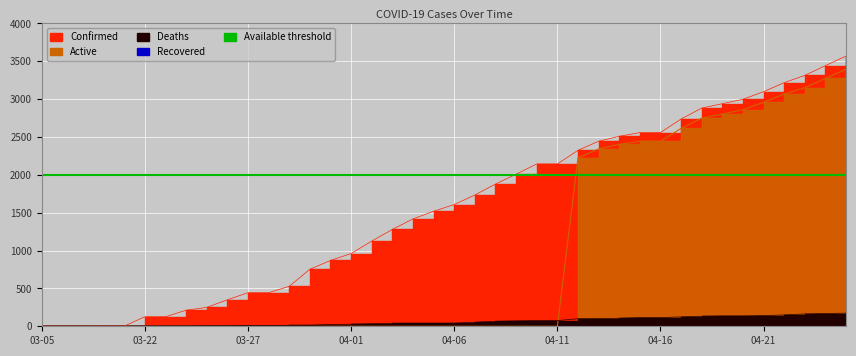

The value of Active at 04-13 is 690. True or false?

False